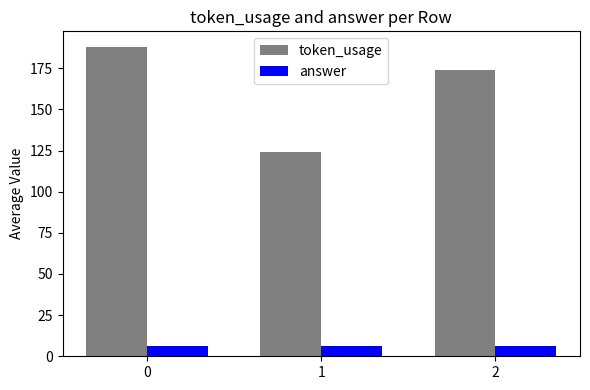

What is the difference between the maximum and second lowest values in the token_usage series?

14